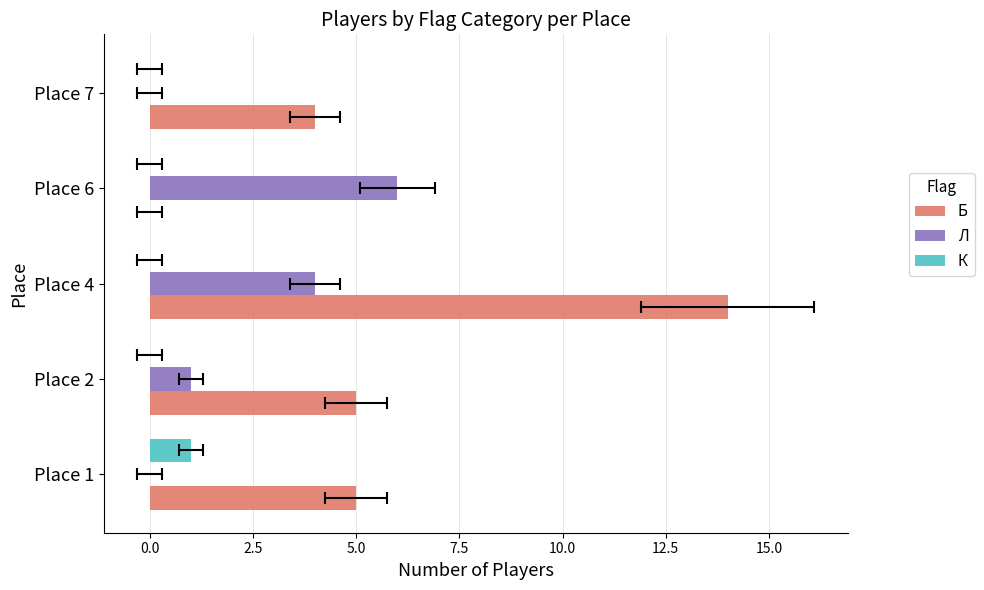

What are all the series names shown in the legend?

Б, Л, К